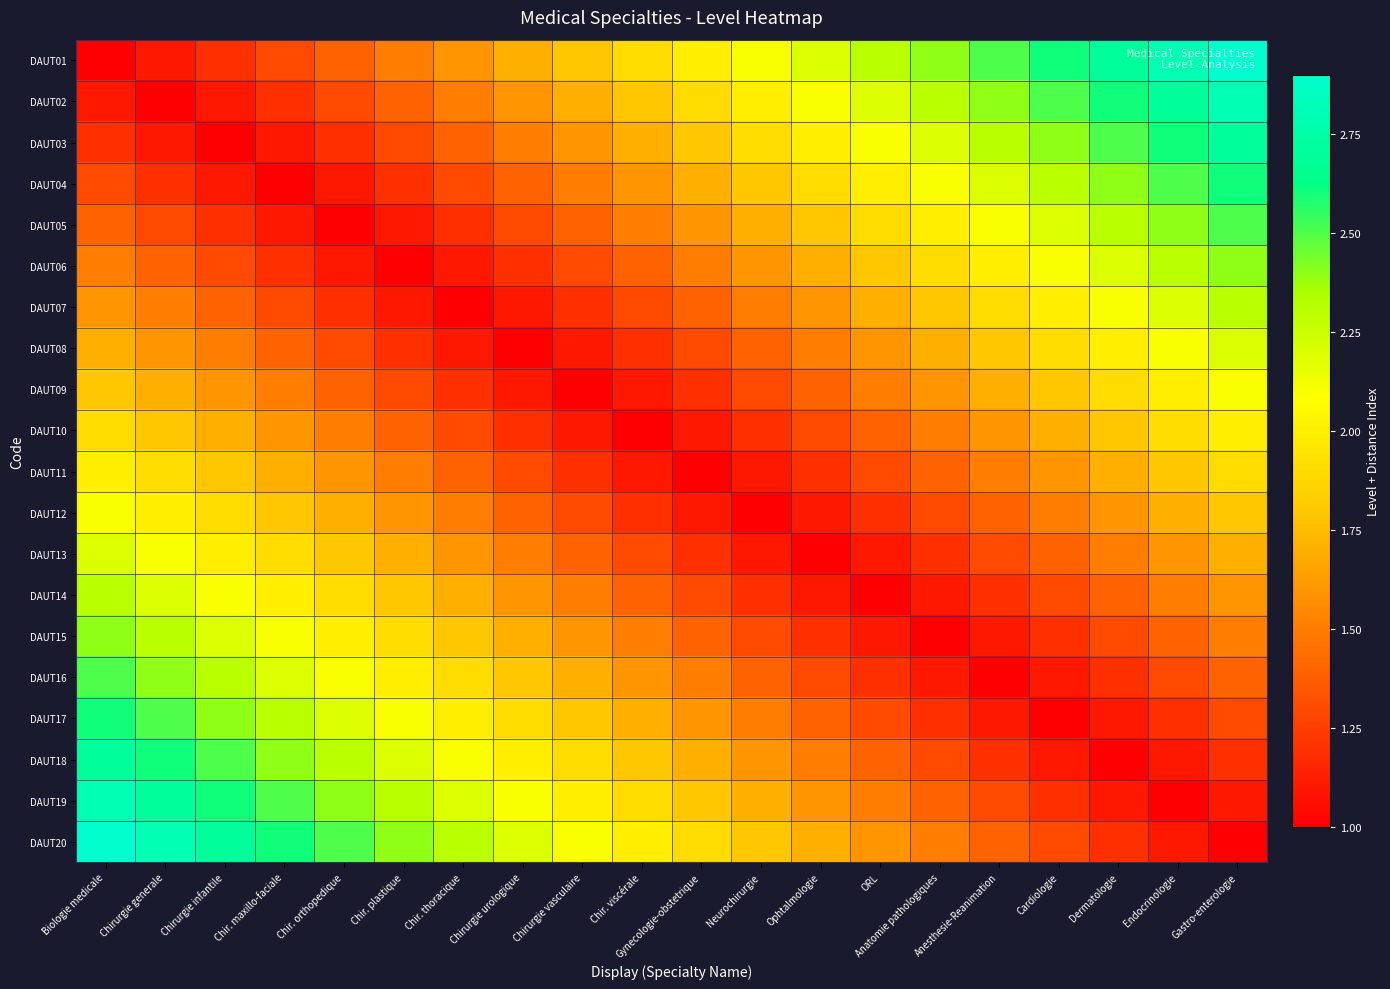

Reading right to left, extract all data points from this chart.

DAUT01: Gastro-enterologie=2.9	Endocrinologie=2.8	Dermatologie=2.7	Cardiologie=2.6	Anesthesie-Reanimation=2.5	Anatomie pathologiques=2.4	ORL=2.3	Ophtalmologie=2.2	Neurochirurgie=2.1	Gynecologie-obstetrique=2.0	Chir. viscérale=1.9	Chirurgie vasculaire=1.8	Chirurgie urologique=1.7	Chir. thoracique=1.6	Chir. plastique=1.5	Chir. orthopedique=1.4	Chir. maxillo-faciale=1.3	Chirurgie infantile=1.2	Chirurgie generale=1.1	Biologie medicale=1.0
DAUT02: Gastro-enterologie=2.8	Endocrinologie=2.7	Dermatologie=2.6	Cardiologie=2.5	Anesthesie-Reanimation=2.4	Anatomie pathologiques=2.3	ORL=2.2	Ophtalmologie=2.1	Neurochirurgie=2.0	Gynecologie-obstetrique=1.9	Chir. viscérale=1.8	Chirurgie vasculaire=1.7	Chirurgie urologique=1.6	Chir. thoracique=1.5	Chir. plastique=1.4	Chir. orthopedique=1.3	Chir. maxillo-faciale=1.2	Chirurgie infantile=1.1	Chirurgie generale=1.0	Biologie medicale=1.1
DAUT03: Gastro-enterologie=2.7	Endocrinologie=2.6	Dermatologie=2.5	Cardiologie=2.4	Anesthesie-Reanimation=2.3	Anatomie pathologiques=2.2	ORL=2.1	Ophtalmologie=2.0	Neurochirurgie=1.9	Gynecologie-obstetrique=1.8	Chir. viscérale=1.7	Chirurgie vasculaire=1.6	Chirurgie urologique=1.5	Chir. thoracique=1.4	Chir. plastique=1.3	Chir. orthopedique=1.2	Chir. maxillo-faciale=1.1	Chirurgie infantile=1.0	Chirurgie generale=1.1	Biologie medicale=1.2
DAUT04: Gastro-enterologie=2.6	Endocrinologie=2.5	Dermatologie=2.4	Cardiologie=2.3	Anesthesie-Reanimation=2.2	Anatomie pathologiques=2.1	ORL=2.0	Ophtalmologie=1.9	Neurochirurgie=1.8	Gynecologie-obstetrique=1.7	Chir. viscérale=1.6	Chirurgie vasculaire=1.5	Chirurgie urologique=1.4	Chir. thoracique=1.3	Chir. plastique=1.2	Chir. orthopedique=1.1	Chir. maxillo-faciale=1.0	Chirurgie infantile=1.1	Chirurgie generale=1.2	Biologie medicale=1.3
DAUT05: Gastro-enterologie=2.5	Endocrinologie=2.4	Dermatologie=2.3	Cardiologie=2.2	Anesthesie-Reanimation=2.1	Anatomie pathologiques=2.0	ORL=1.9	Ophtalmologie=1.8	Neurochirurgie=1.7	Gynecologie-obstetrique=1.6	Chir. viscérale=1.5	Chirurgie vasculaire=1.4	Chirurgie urologique=1.3	Chir. thoracique=1.2	Chir. plastique=1.1	Chir. orthopedique=1.0	Chir. maxillo-faciale=1.1	Chirurgie infantile=1.2	Chirurgie generale=1.3	Biologie medicale=1.4
DAUT06: Gastro-enterologie=2.4	Endocrinologie=2.3	Dermatologie=2.2	Cardiologie=2.1	Anesthesie-Reanimation=2.0	Anatomie pathologiques=1.9	ORL=1.8	Ophtalmologie=1.7	Neurochirurgie=1.6	Gynecologie-obstetrique=1.5	Chir. viscérale=1.4	Chirurgie vasculaire=1.3	Chirurgie urologique=1.2	Chir. thoracique=1.1	Chir. plastique=1.0	Chir. orthopedique=1.1	Chir. maxillo-faciale=1.2	Chirurgie infantile=1.3	Chirurgie generale=1.4	Biologie medicale=1.5
DAUT07: Gastro-enterologie=2.3	Endocrinologie=2.2	Dermatologie=2.1	Cardiologie=2.0	Anesthesie-Reanimation=1.9	Anatomie pathologiques=1.8	ORL=1.7	Ophtalmologie=1.6	Neurochirurgie=1.5	Gynecologie-obstetrique=1.4	Chir. viscérale=1.3	Chirurgie vasculaire=1.2	Chirurgie urologique=1.1	Chir. thoracique=1.0	Chir. plastique=1.1	Chir. orthopedique=1.2	Chir. maxillo-faciale=1.3	Chirurgie infantile=1.4	Chirurgie generale=1.5	Biologie medicale=1.6
DAUT08: Gastro-enterologie=2.2	Endocrinologie=2.1	Dermatologie=2.0	Cardiologie=1.9	Anesthesie-Reanimation=1.8	Anatomie pathologiques=1.7	ORL=1.6	Ophtalmologie=1.5	Neurochirurgie=1.4	Gynecologie-obstetrique=1.3	Chir. viscérale=1.2	Chirurgie vasculaire=1.1	Chirurgie urologique=1.0	Chir. thoracique=1.1	Chir. plastique=1.2	Chir. orthopedique=1.3	Chir. maxillo-faciale=1.4	Chirurgie infantile=1.5	Chirurgie generale=1.6	Biologie medicale=1.7
DAUT09: Gastro-enterologie=2.1	Endocrinologie=2.0	Dermatologie=1.9	Cardiologie=1.8	Anesthesie-Reanimation=1.7	Anatomie pathologiques=1.6	ORL=1.5	Ophtalmologie=1.4	Neurochirurgie=1.3	Gynecologie-obstetrique=1.2	Chir. viscérale=1.1	Chirurgie vasculaire=1.0	Chirurgie urologique=1.1	Chir. thoracique=1.2	Chir. plastique=1.3	Chir. orthopedique=1.4	Chir. maxillo-faciale=1.5	Chirurgie infantile=1.6	Chirurgie generale=1.7	Biologie medicale=1.8
DAUT10: Gastro-enterologie=2.0	Endocrinologie=1.9	Dermatologie=1.8	Cardiologie=1.7	Anesthesie-Reanimation=1.6	Anatomie pathologiques=1.5	ORL=1.4	Ophtalmologie=1.3	Neurochirurgie=1.2	Gynecologie-obstetrique=1.1	Chir. viscérale=1.0	Chirurgie vasculaire=1.1	Chirurgie urologique=1.2	Chir. thoracique=1.3	Chir. plastique=1.4	Chir. orthopedique=1.5	Chir. maxillo-faciale=1.6	Chirurgie infantile=1.7	Chirurgie generale=1.8	Biologie medicale=1.9
DAUT11: Gastro-enterologie=1.9	Endocrinologie=1.8	Dermatologie=1.7	Cardiologie=1.6	Anesthesie-Reanimation=1.5	Anatomie pathologiques=1.4	ORL=1.3	Ophtalmologie=1.2	Neurochirurgie=1.1	Gynecologie-obstetrique=1.0	Chir. viscérale=1.1	Chirurgie vasculaire=1.2	Chirurgie urologique=1.3	Chir. thoracique=1.4	Chir. plastique=1.5	Chir. orthopedique=1.6	Chir. maxillo-faciale=1.7	Chirurgie infantile=1.8	Chirurgie generale=1.9	Biologie medicale=2.0
DAUT12: Gastro-enterologie=1.8	Endocrinologie=1.7	Dermatologie=1.6	Cardiologie=1.5	Anesthesie-Reanimation=1.4	Anatomie pathologiques=1.3	ORL=1.2	Ophtalmologie=1.1	Neurochirurgie=1.0	Gynecologie-obstetrique=1.1	Chir. viscérale=1.2	Chirurgie vasculaire=1.3	Chirurgie urologique=1.4	Chir. thoracique=1.5	Chir. plastique=1.6	Chir. orthopedique=1.7	Chir. maxillo-faciale=1.8	Chirurgie infantile=1.9	Chirurgie generale=2.0	Biologie medicale=2.1
DAUT13: Gastro-enterologie=1.7	Endocrinologie=1.6	Dermatologie=1.5	Cardiologie=1.4	Anesthesie-Reanimation=1.3	Anatomie pathologiques=1.2	ORL=1.1	Ophtalmologie=1.0	Neurochirurgie=1.1	Gynecologie-obstetrique=1.2	Chir. viscérale=1.3	Chirurgie vasculaire=1.4	Chirurgie urologique=1.5	Chir. thoracique=1.6	Chir. plastique=1.7	Chir. orthopedique=1.8	Chir. maxillo-faciale=1.9	Chirurgie infantile=2.0	Chirurgie generale=2.1	Biologie medicale=2.2
DAUT14: Gastro-enterologie=1.6	Endocrinologie=1.5	Dermatologie=1.4	Cardiologie=1.3	Anesthesie-Reanimation=1.2	Anatomie pathologiques=1.1	ORL=1.0	Ophtalmologie=1.1	Neurochirurgie=1.2	Gynecologie-obstetrique=1.3	Chir. viscérale=1.4	Chirurgie vasculaire=1.5	Chirurgie urologique=1.6	Chir. thoracique=1.7	Chir. plastique=1.8	Chir. orthopedique=1.9	Chir. maxillo-faciale=2.0	Chirurgie infantile=2.1	Chirurgie generale=2.2	Biologie medicale=2.3
DAUT15: Gastro-enterologie=1.5	Endocrinologie=1.4	Dermatologie=1.3	Cardiologie=1.2	Anesthesie-Reanimation=1.1	Anatomie pathologiques=1.0	ORL=1.1	Ophtalmologie=1.2	Neurochirurgie=1.3	Gynecologie-obstetrique=1.4	Chir. viscérale=1.5	Chirurgie vasculaire=1.6	Chirurgie urologique=1.7	Chir. thoracique=1.8	Chir. plastique=1.9	Chir. orthopedique=2.0	Chir. maxillo-faciale=2.1	Chirurgie infantile=2.2	Chirurgie generale=2.3	Biologie medicale=2.4
DAUT16: Gastro-enterologie=1.4	Endocrinologie=1.3	Dermatologie=1.2	Cardiologie=1.1	Anesthesie-Reanimation=1.0	Anatomie pathologiques=1.1	ORL=1.2	Ophtalmologie=1.3	Neurochirurgie=1.4	Gynecologie-obstetrique=1.5	Chir. viscérale=1.6	Chirurgie vasculaire=1.7	Chirurgie urologique=1.8	Chir. thoracique=1.9	Chir. plastique=2.0	Chir. orthopedique=2.1	Chir. maxillo-faciale=2.2	Chirurgie infantile=2.3	Chirurgie generale=2.4	Biologie medicale=2.5
DAUT17: Gastro-enterologie=1.3	Endocrinologie=1.2	Dermatologie=1.1	Cardiologie=1.0	Anesthesie-Reanimation=1.1	Anatomie pathologiques=1.2	ORL=1.3	Ophtalmologie=1.4	Neurochirurgie=1.5	Gynecologie-obstetrique=1.6	Chir. viscérale=1.7	Chirurgie vasculaire=1.8	Chirurgie urologique=1.9	Chir. thoracique=2.0	Chir. plastique=2.1	Chir. orthopedique=2.2	Chir. maxillo-faciale=2.3	Chirurgie infantile=2.4	Chirurgie generale=2.5	Biologie medicale=2.6
DAUT18: Gastro-enterologie=1.2	Endocrinologie=1.1	Dermatologie=1.0	Cardiologie=1.1	Anesthesie-Reanimation=1.2	Anatomie pathologiques=1.3	ORL=1.4	Ophtalmologie=1.5	Neurochirurgie=1.6	Gynecologie-obstetrique=1.7	Chir. viscérale=1.8	Chirurgie vasculaire=1.9	Chirurgie urologique=2.0	Chir. thoracique=2.1	Chir. plastique=2.2	Chir. orthopedique=2.3	Chir. maxillo-faciale=2.4	Chirurgie infantile=2.5	Chirurgie generale=2.6	Biologie medicale=2.7
DAUT19: Gastro-enterologie=1.1	Endocrinologie=1.0	Dermatologie=1.1	Cardiologie=1.2	Anesthesie-Reanimation=1.3	Anatomie pathologiques=1.4	ORL=1.5	Ophtalmologie=1.6	Neurochirurgie=1.7	Gynecologie-obstetrique=1.8	Chir. viscérale=1.9	Chirurgie vasculaire=2.0	Chirurgie urologique=2.1	Chir. thoracique=2.2	Chir. plastique=2.3	Chir. orthopedique=2.4	Chir. maxillo-faciale=2.5	Chirurgie infantile=2.6	Chirurgie generale=2.7	Biologie medicale=2.8
DAUT20: Gastro-enterologie=1.0	Endocrinologie=1.1	Dermatologie=1.2	Cardiologie=1.3	Anesthesie-Reanimation=1.4	Anatomie pathologiques=1.5	ORL=1.6	Ophtalmologie=1.7	Neurochirurgie=1.8	Gynecologie-obstetrique=1.9	Chir. viscérale=2.0	Chirurgie vasculaire=2.1	Chirurgie urologique=2.2	Chir. thoracique=2.3	Chir. plastique=2.4	Chir. orthopedique=2.5	Chir. maxillo-faciale=2.6	Chirurgie infantile=2.7	Chirurgie generale=2.8	Biologie medicale=2.9